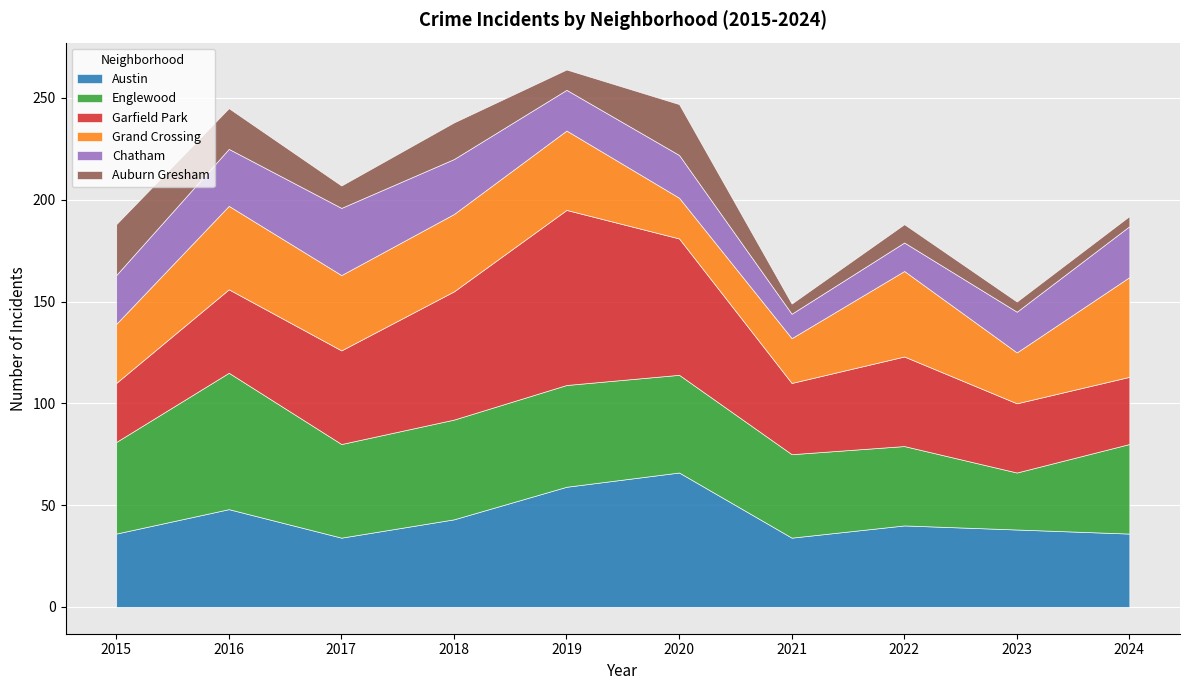

At 2020, list the series in order from smallest to largest.

Grand Crossing, Chatham, Auburn Gresham, Englewood, Austin, Garfield Park